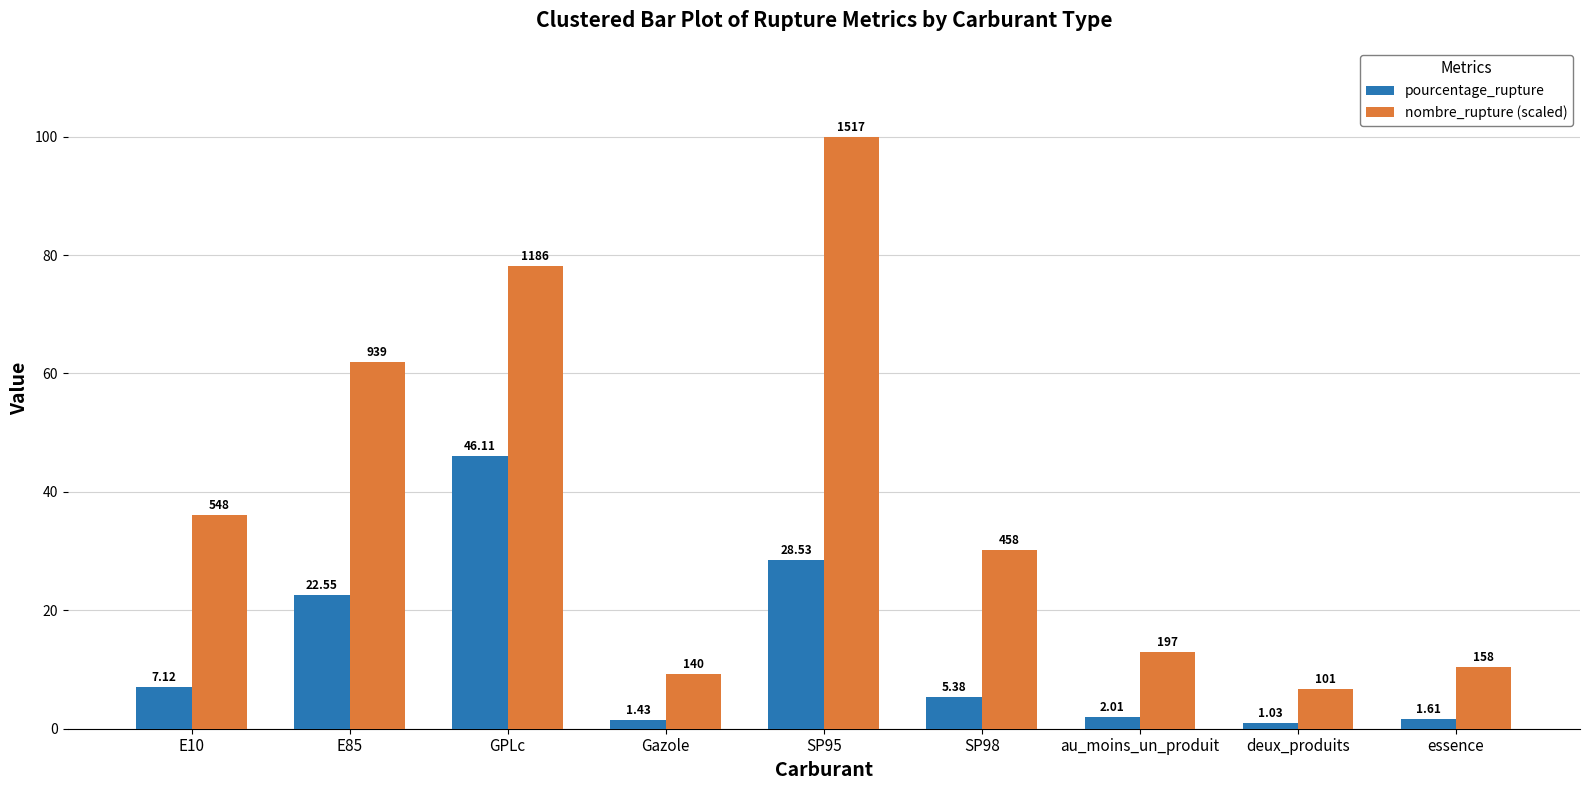

How many groups of bars are there?

9